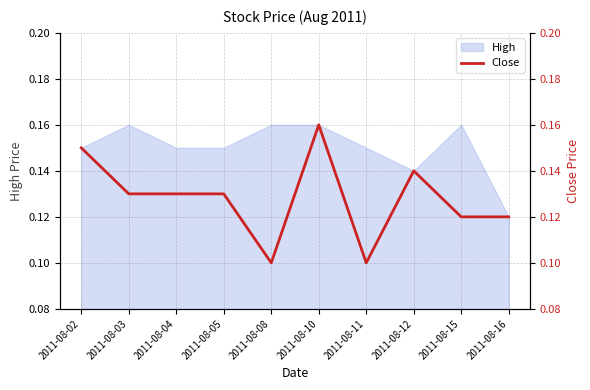

The value of High at 2011-08-02 is 0.3. True or false?

False